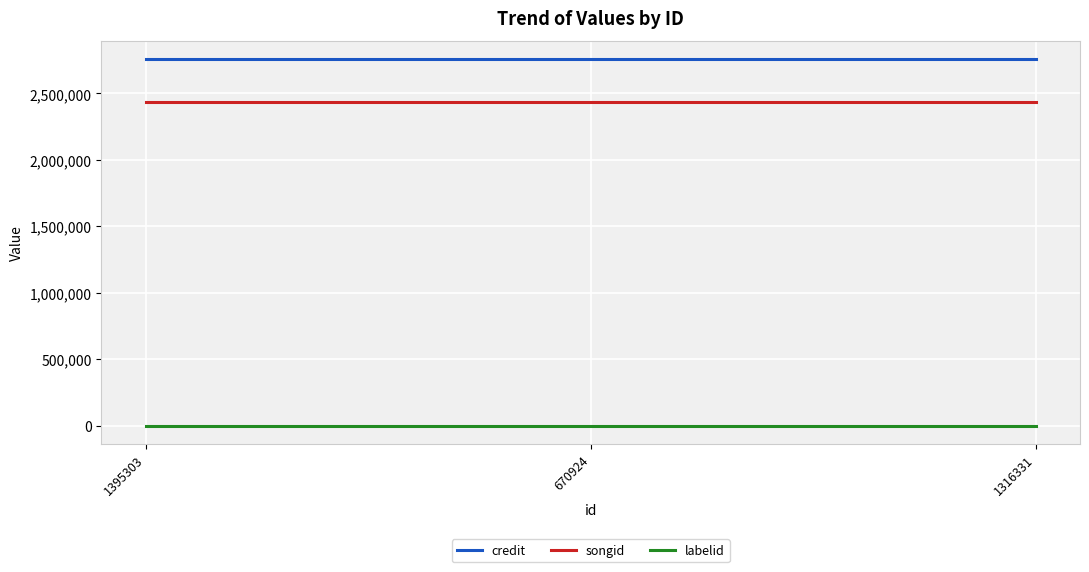

What is the maximum value shown in the chart?

2758458